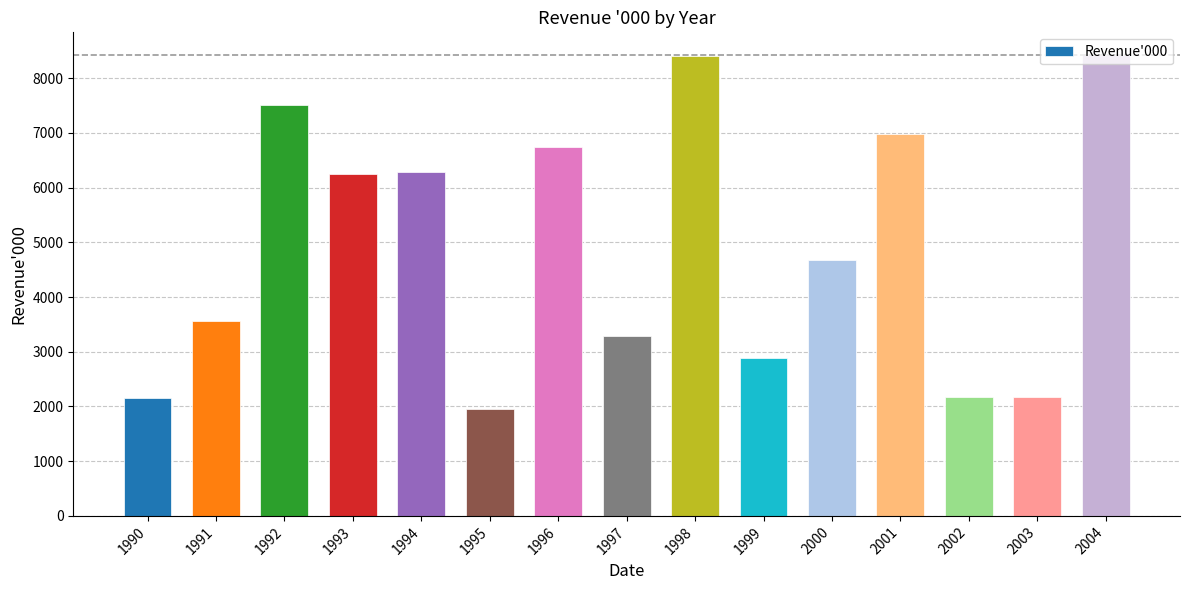

What is the value of the 9th bar from the left?

8398